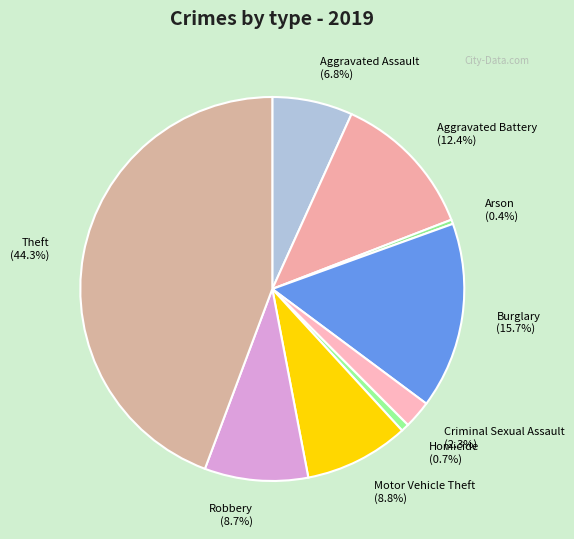

Is there a majority slice in this chart?

No